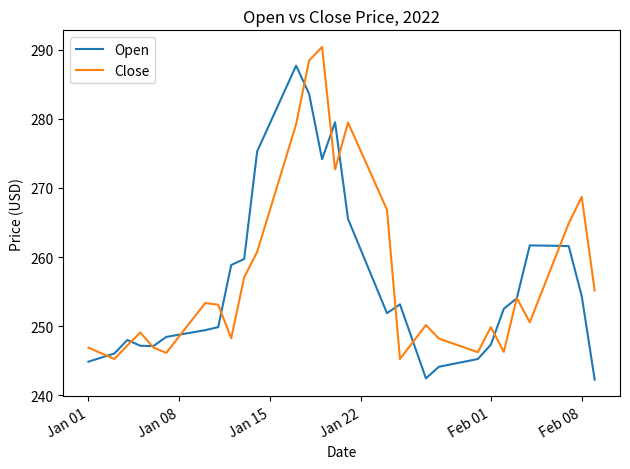

True or false: Open has more than 1 points higher than both neighbors.

True